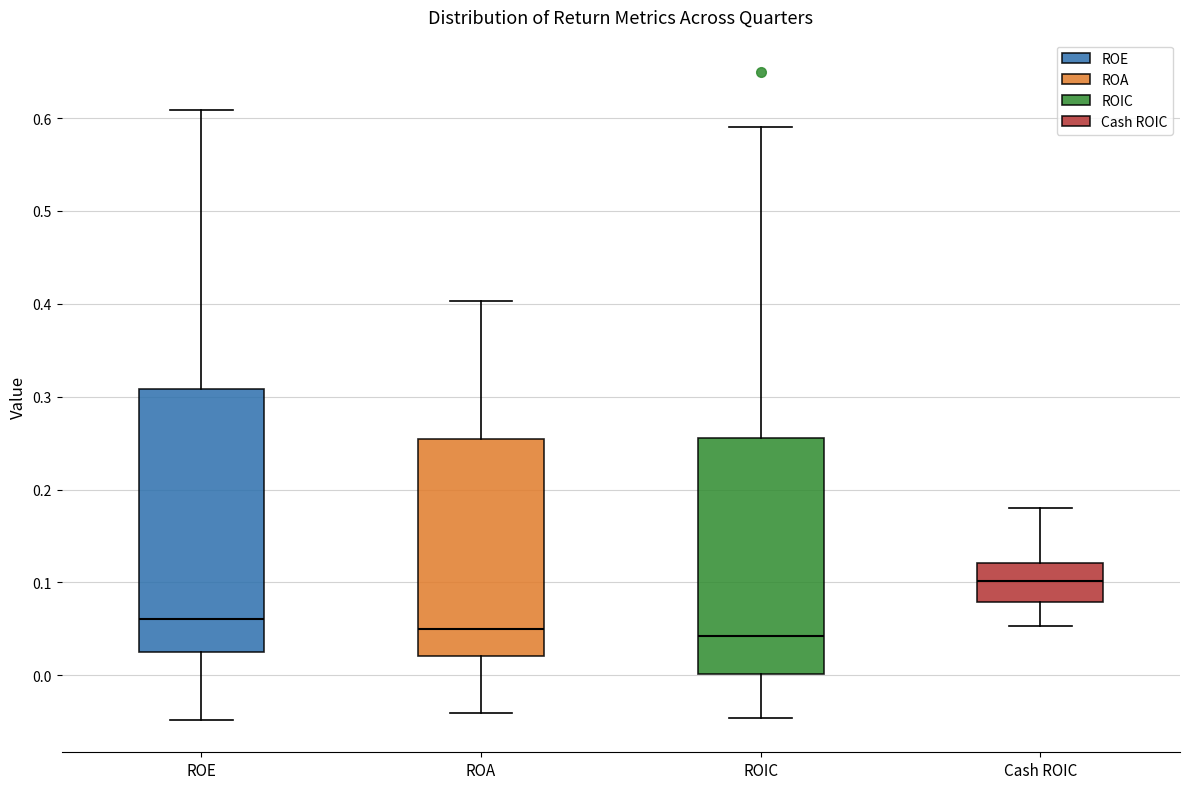

Reading left to right, read every box against the y-axis: the position of its median line, the range the box covers, and the ends of its whiskers. The values are not printed on the chart, so give them approximately, as read against the axis.

ROE: median 0.06, box 0.03 to 0.31, whiskers -0.05 to 0.61
ROA: median 0.05, box 0.02 to 0.25, whiskers -0.04 to 0.40
ROIC: median 0.04, box 0.00 to 0.26, whiskers -0.05 to 0.59
Cash ROIC: median 0.10, box 0.08 to 0.12, whiskers 0.05 to 0.18